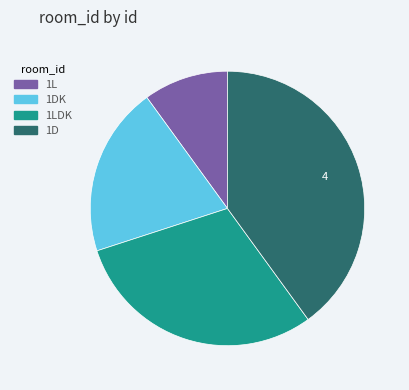

Which slice is the largest?

1D